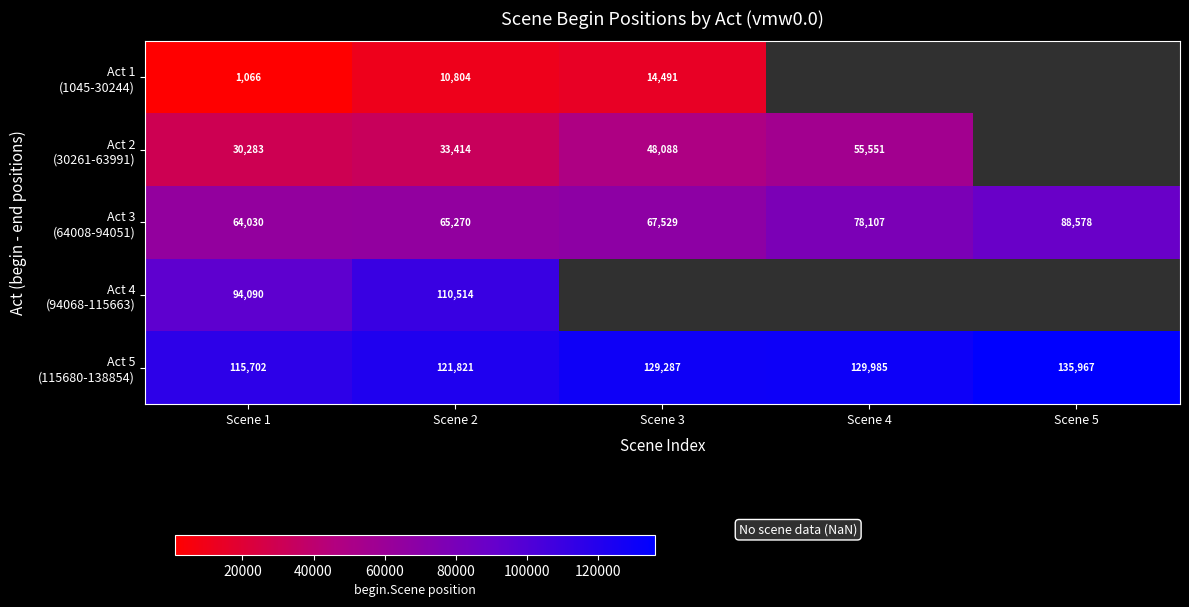

What is the greatest value displayed?

135967.0